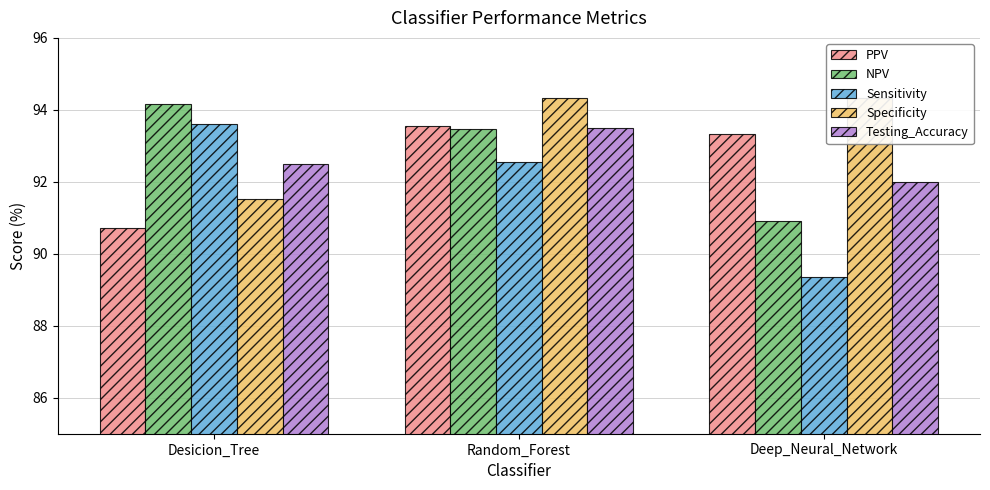

Which has a higher value, Random_Forest or Deep_Neural_Network?

Random_Forest